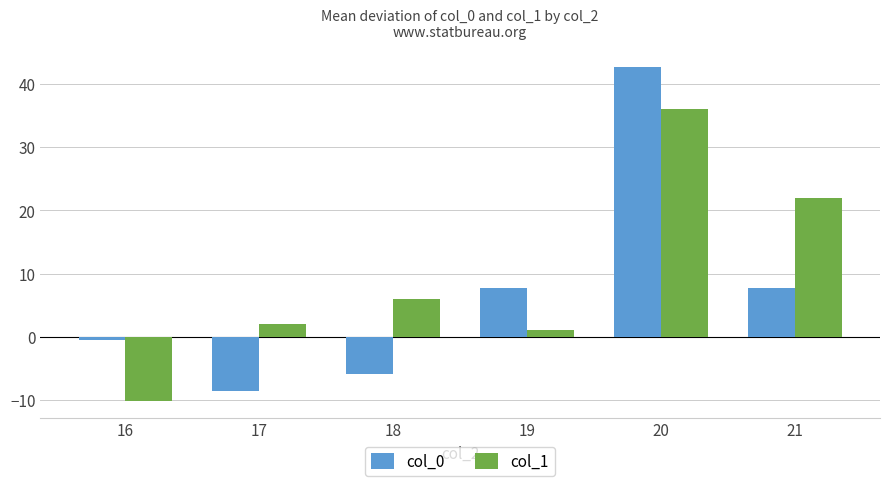

What is the difference between the highest and lowest values at 17?

10.5